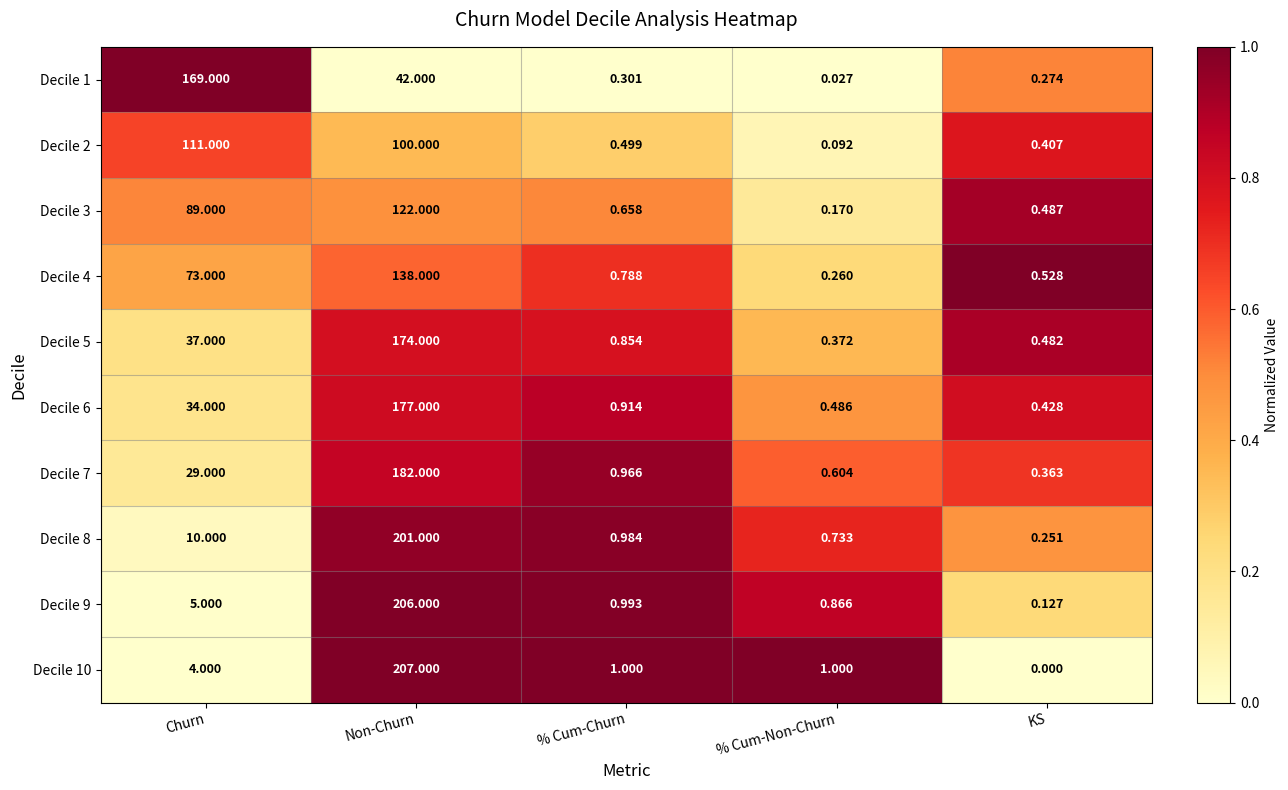

List the labels in order of Decile 5 value, largest first.

Non-Churn, Churn, % Cum-Churn, KS, % Cum-Non-Churn